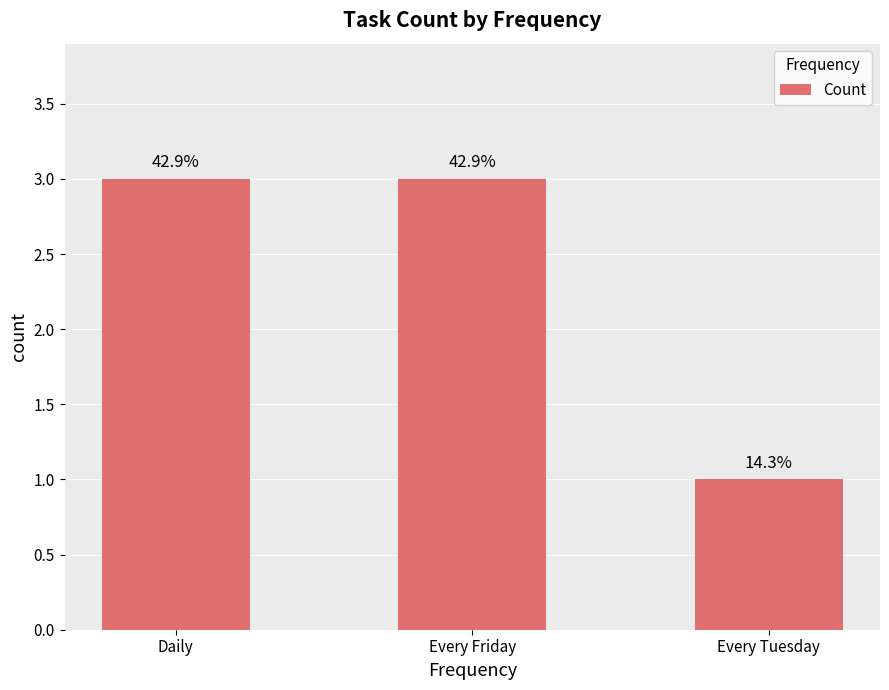

Reading left to right, list all the values displayed in this chart.

Daily=3	Every Friday=3	Every Tuesday=1